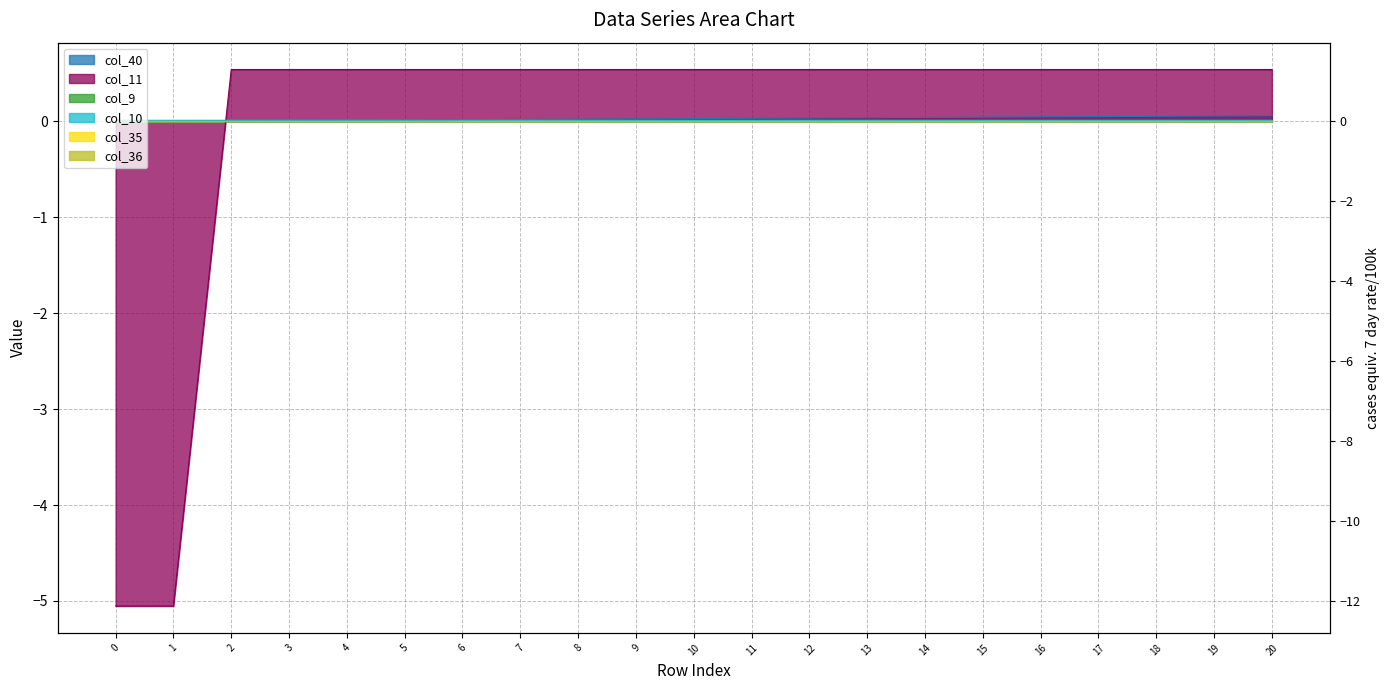

The value of col_10 at 13 is 0.0. True or false?

False